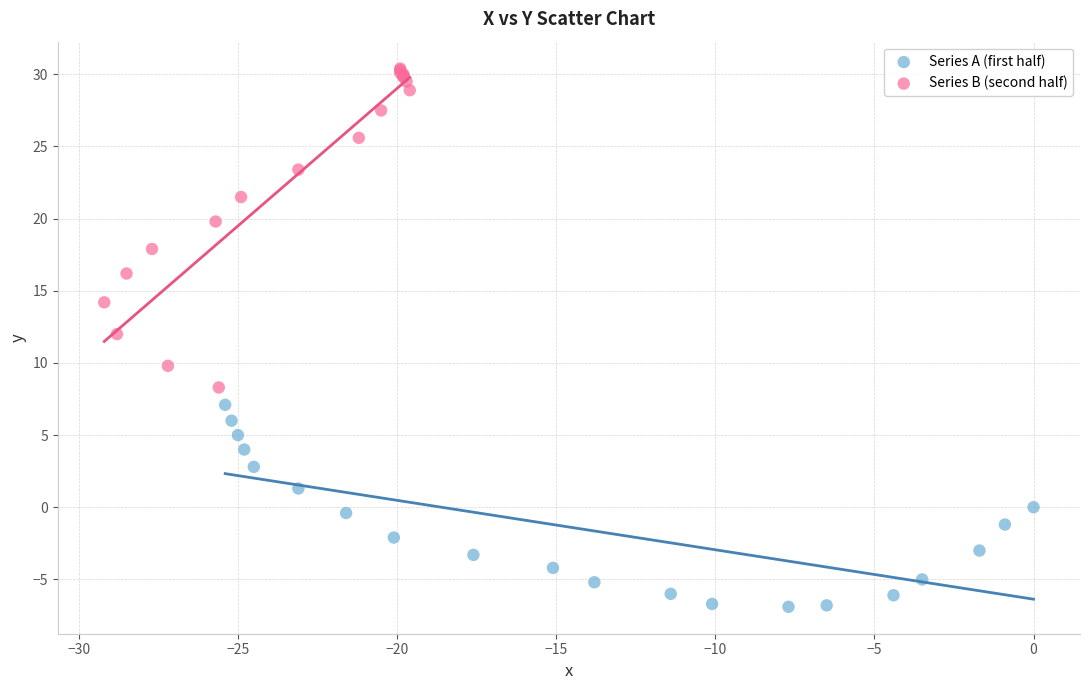

Which series reaches the maximum Y coordinate?

Series B (second half)